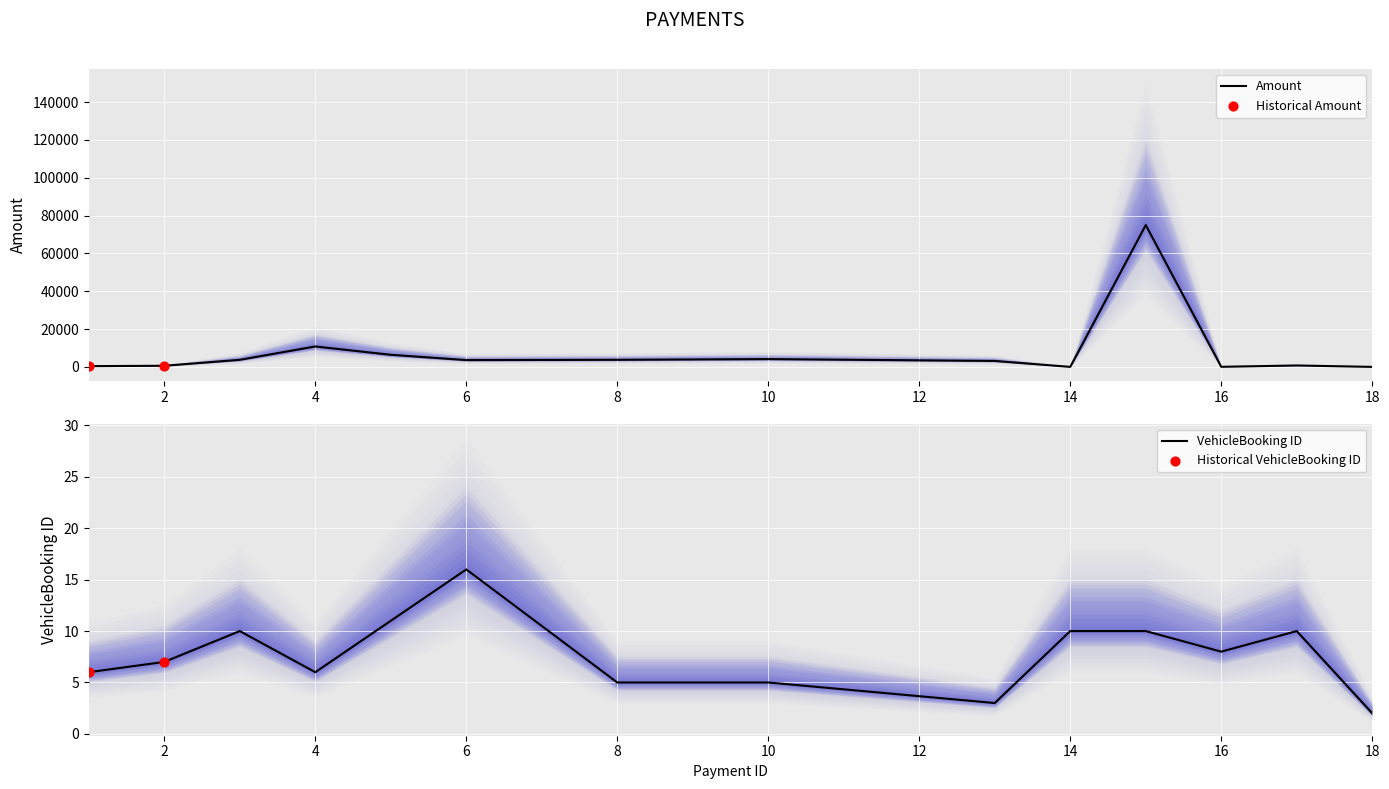

Which series has the largest Y range (max minus min)?

amount